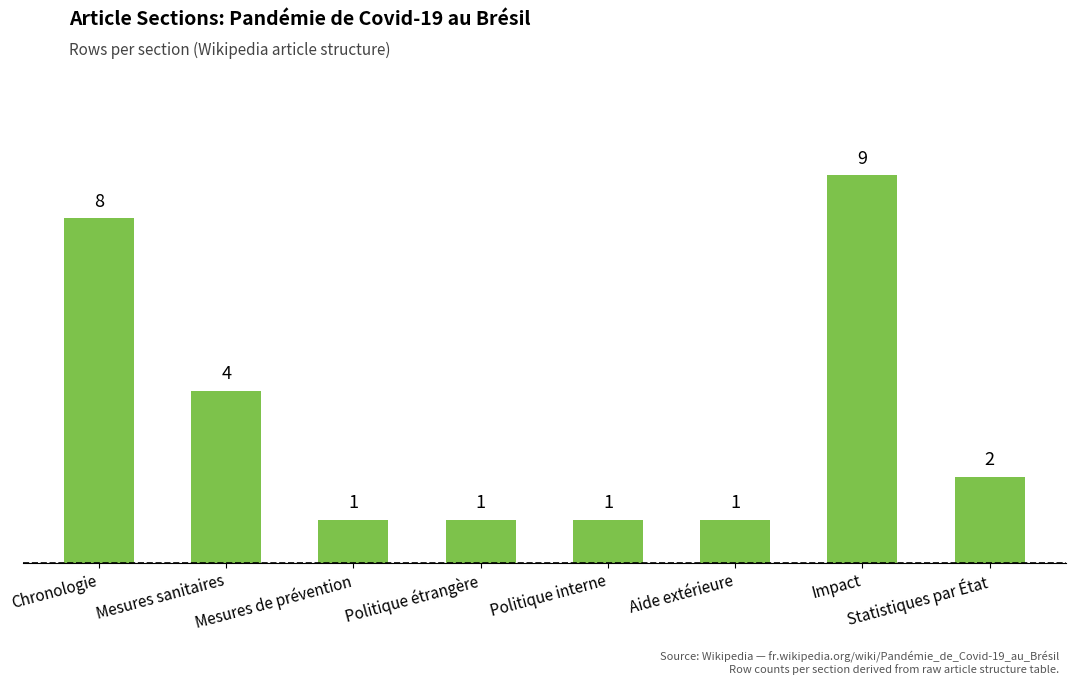

The value at Aide extérieure is 2. True or false?

False